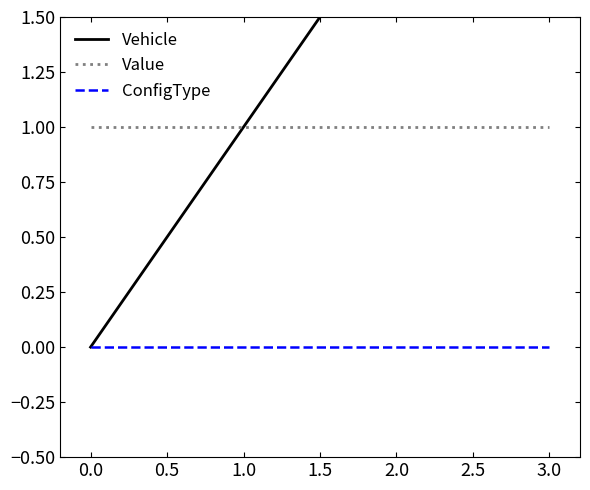

Which series has the largest range (max minus min)?

Vehicle